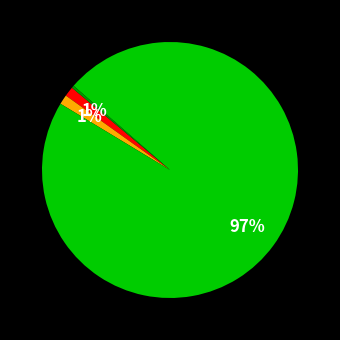

Is there any slice that represents more than half of the pie?

Yes